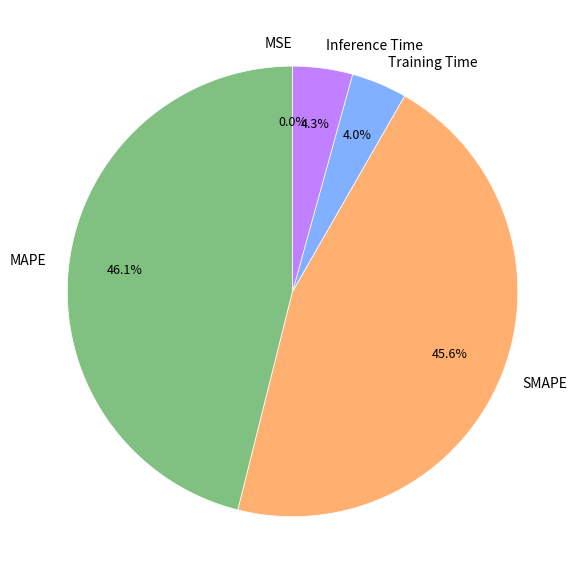

Combined, what portion of the pie is Training Time and SMAPE?

49.6%